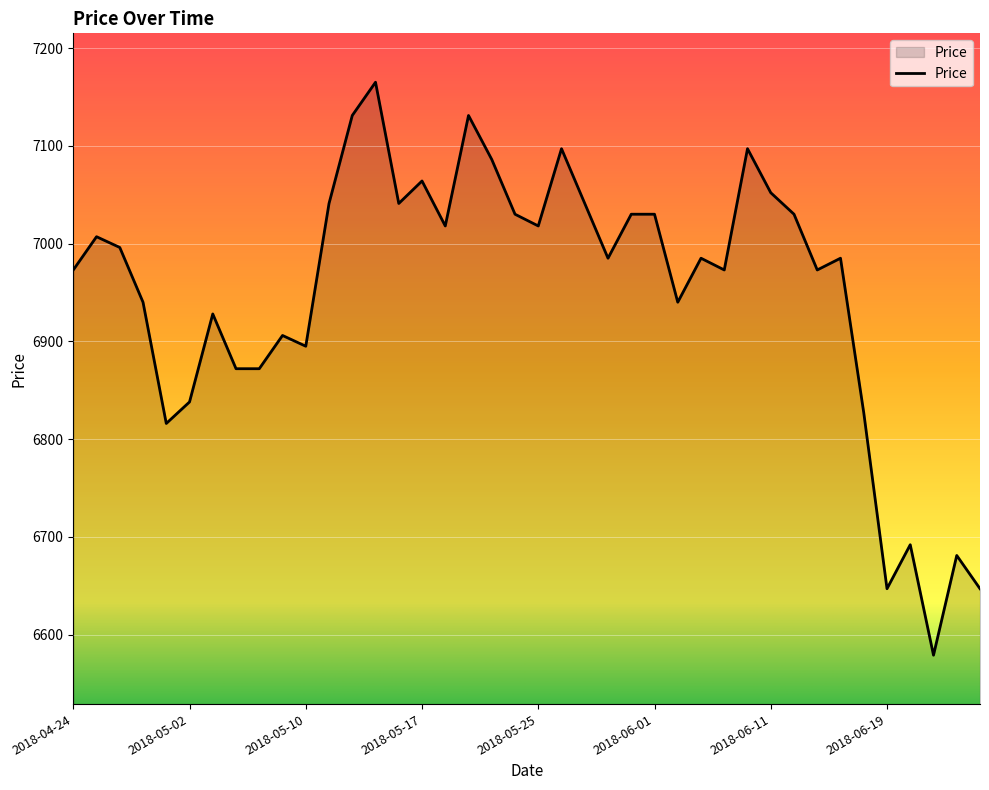

What is the smallest value displayed?

6579